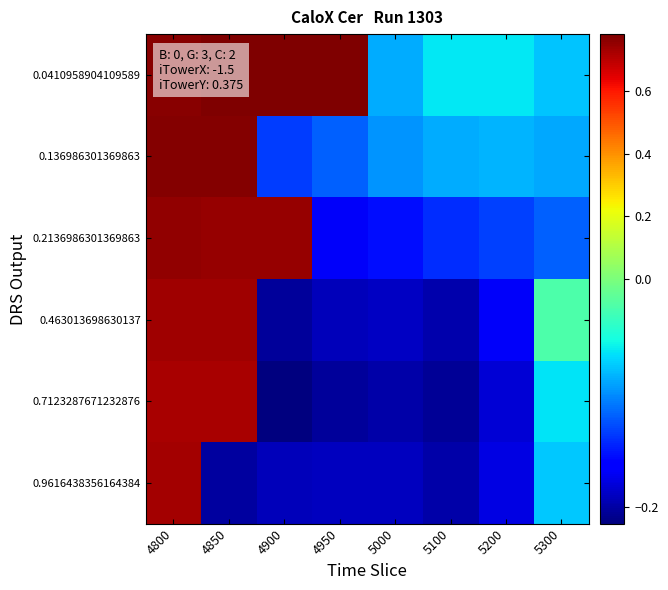

What is the total value across all series at 4850?

3.6